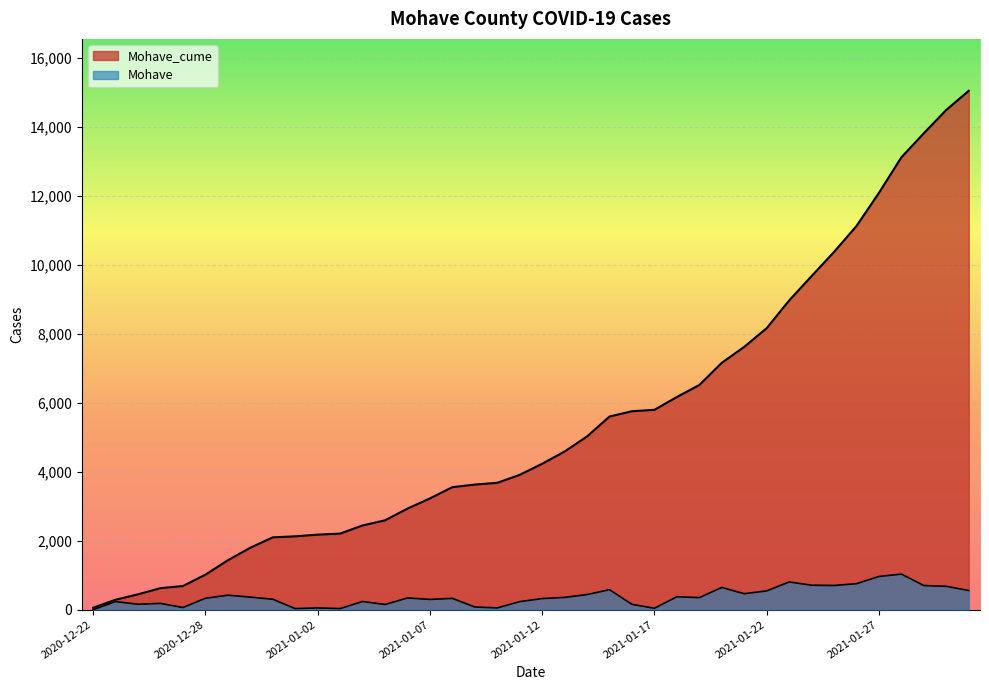

What is the sum of all Mohave_cume values?

216126